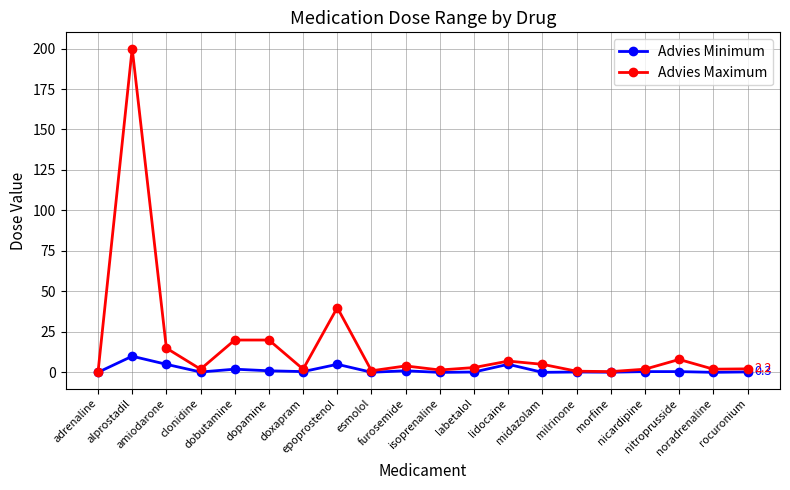

What is the maximum value for Advies Minimum?

10.0